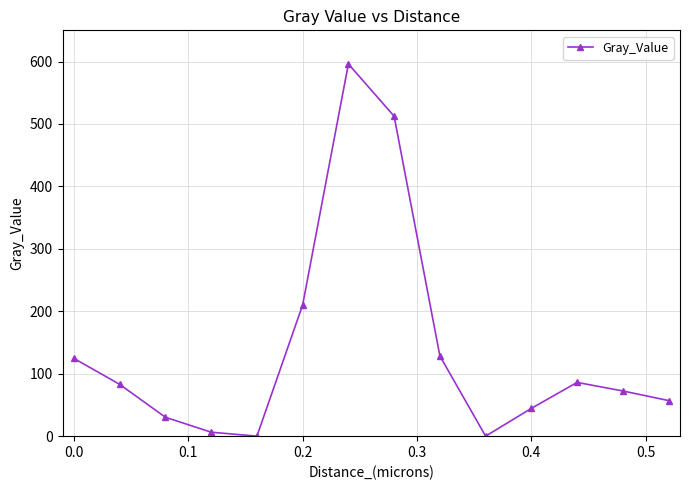

What is the value of the 9th point from the left?

128.5